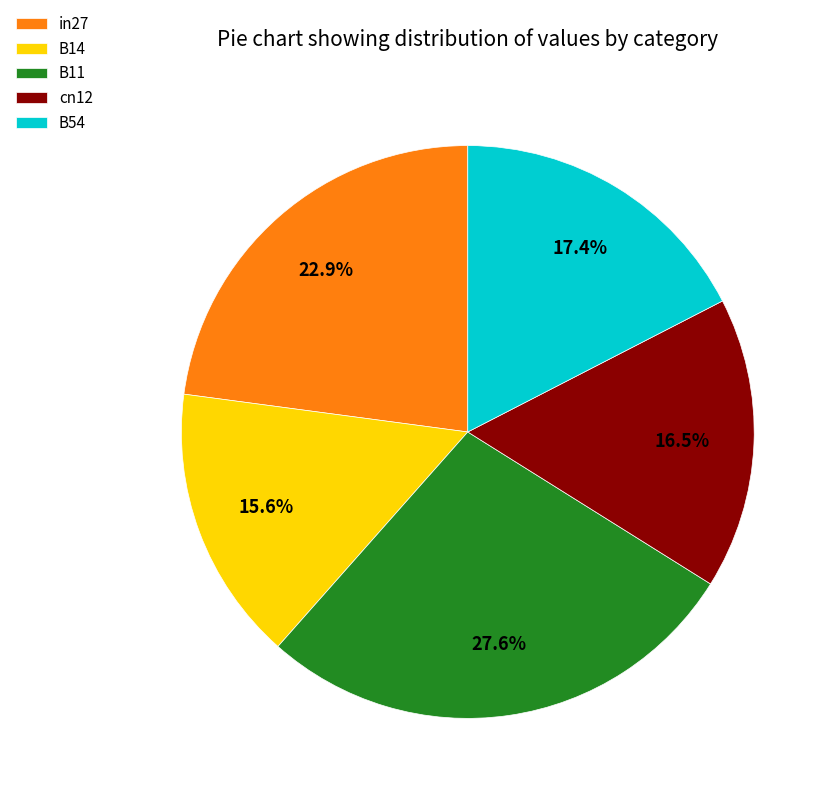

Does B14 account for over 50% of the chart?

No